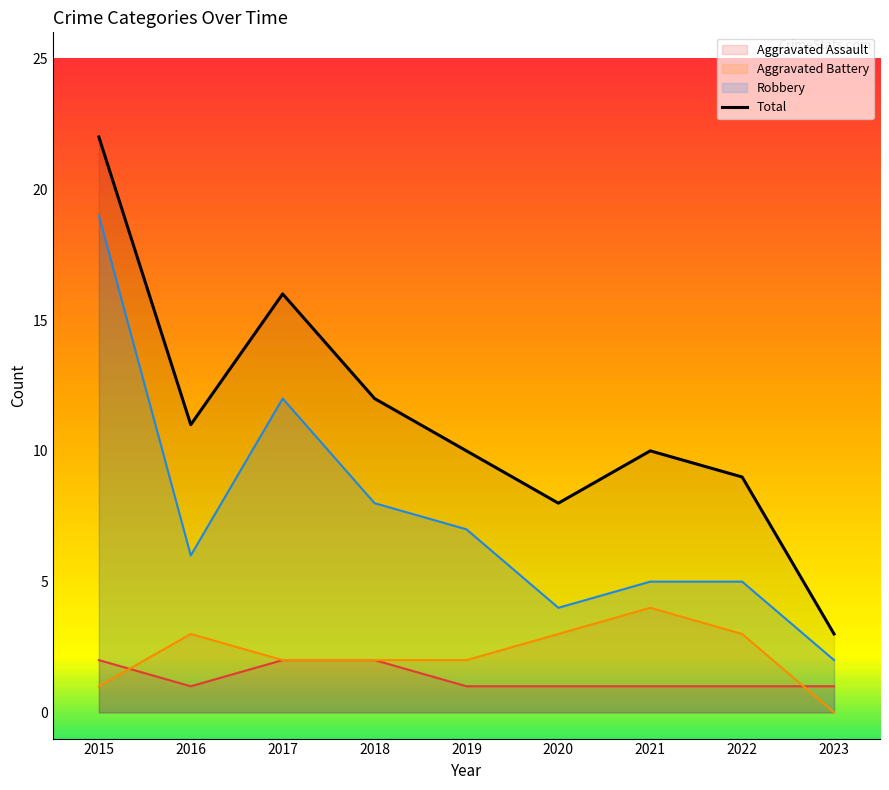

Is the value of Aggravated Battery at 2023 greater than the value of Aggravated Assault at 2022?

No